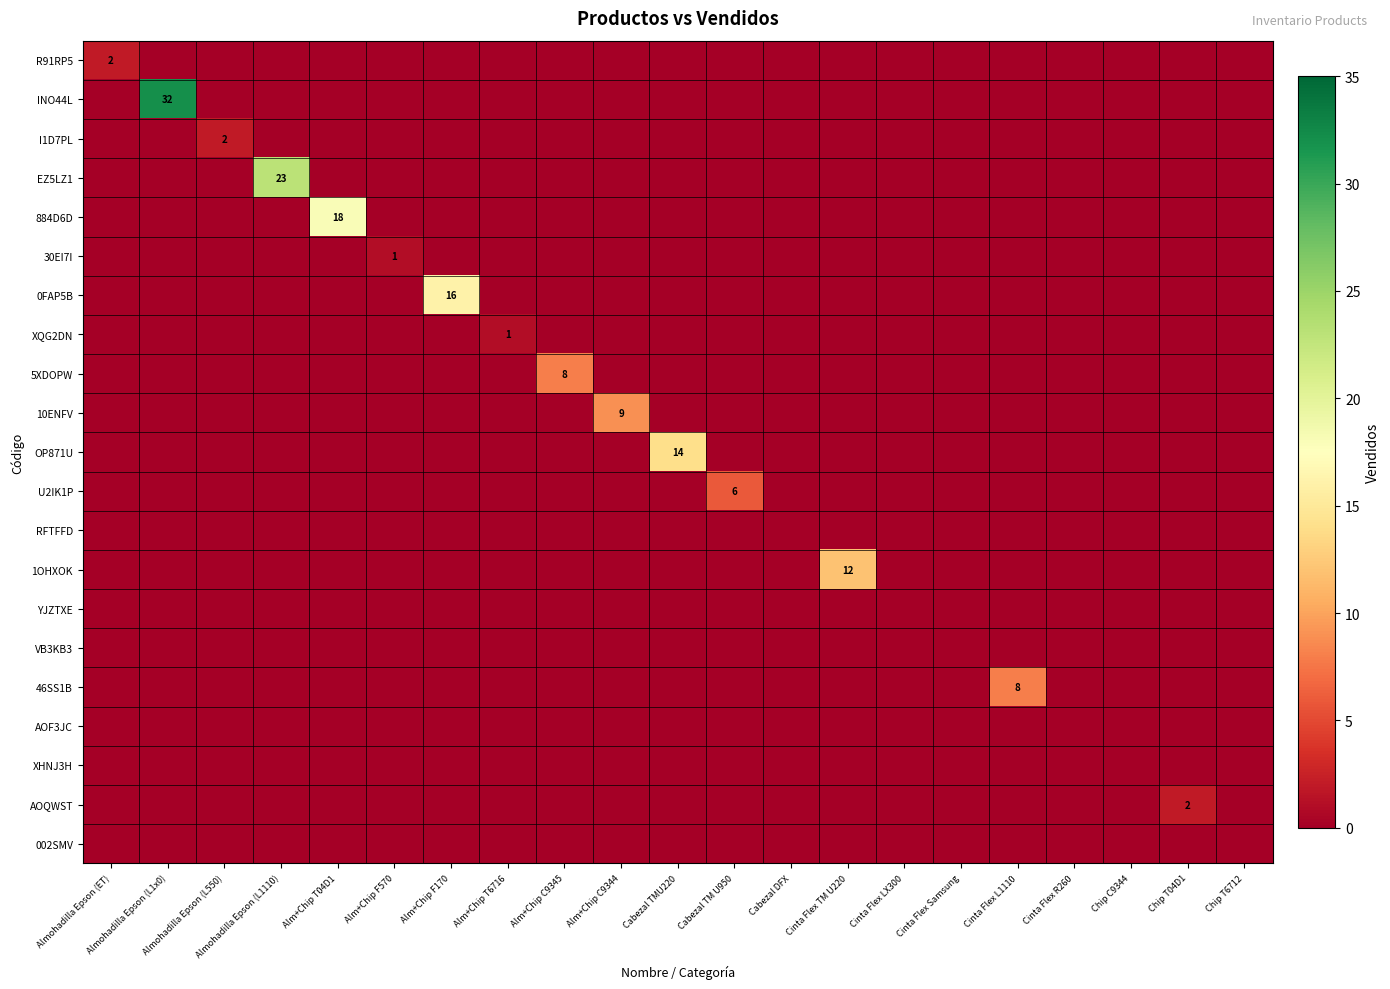

What is the highest value of the OP871U series?

14